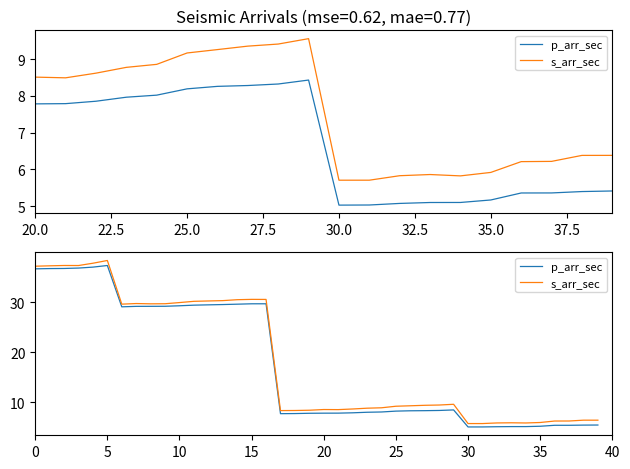

Which series has the widest spread of values?

s_arr_sec